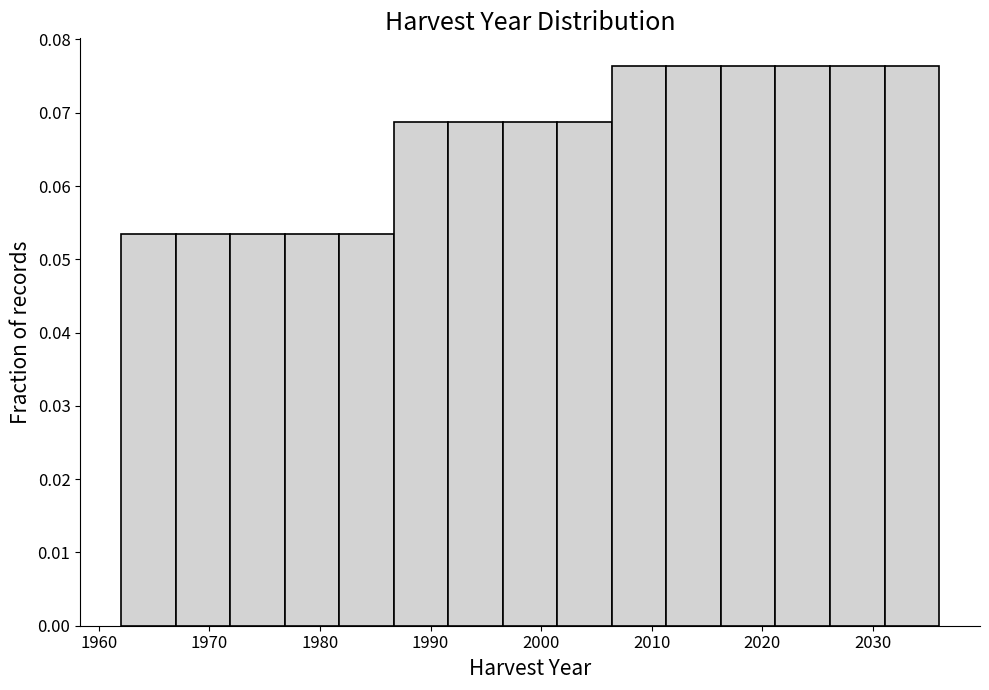

Reading left to right, list every bar in this chart as the range it spans on the x-axis followed by its height. Neither the bar edges nor the heights are printed on the chart, so give them approximately, as read against the axes.

1962 to 1967: 0.053
1967 to 1972: 0.053
1972 to 1977: 0.053
1977 to 1982: 0.053
1982 to 1987: 0.053
1987 to 1992: 0.069
1992 to 1997: 0.069
1997 to 2001: 0.069
2001 to 2006: 0.069
2006 to 2011: 0.076
2011 to 2016: 0.076
2016 to 2021: 0.076
2021 to 2026: 0.076
2026 to 2031: 0.076
2031 to 2036: 0.076